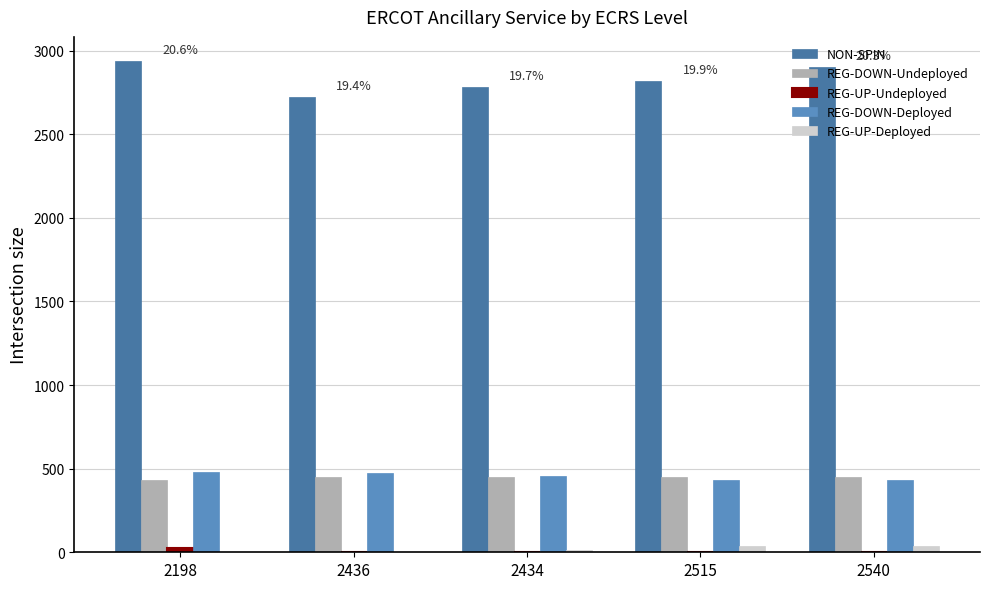

Which series has the largest total across all categories?

NON-SPIN